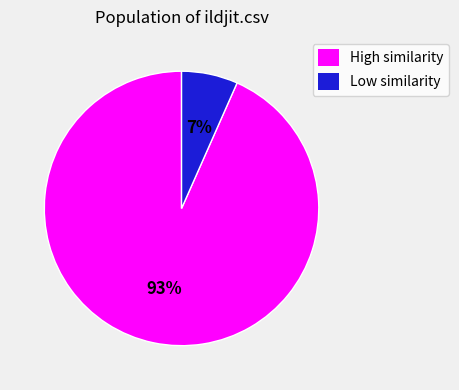

To the nearest percent, what is the average slice percentage?

50%